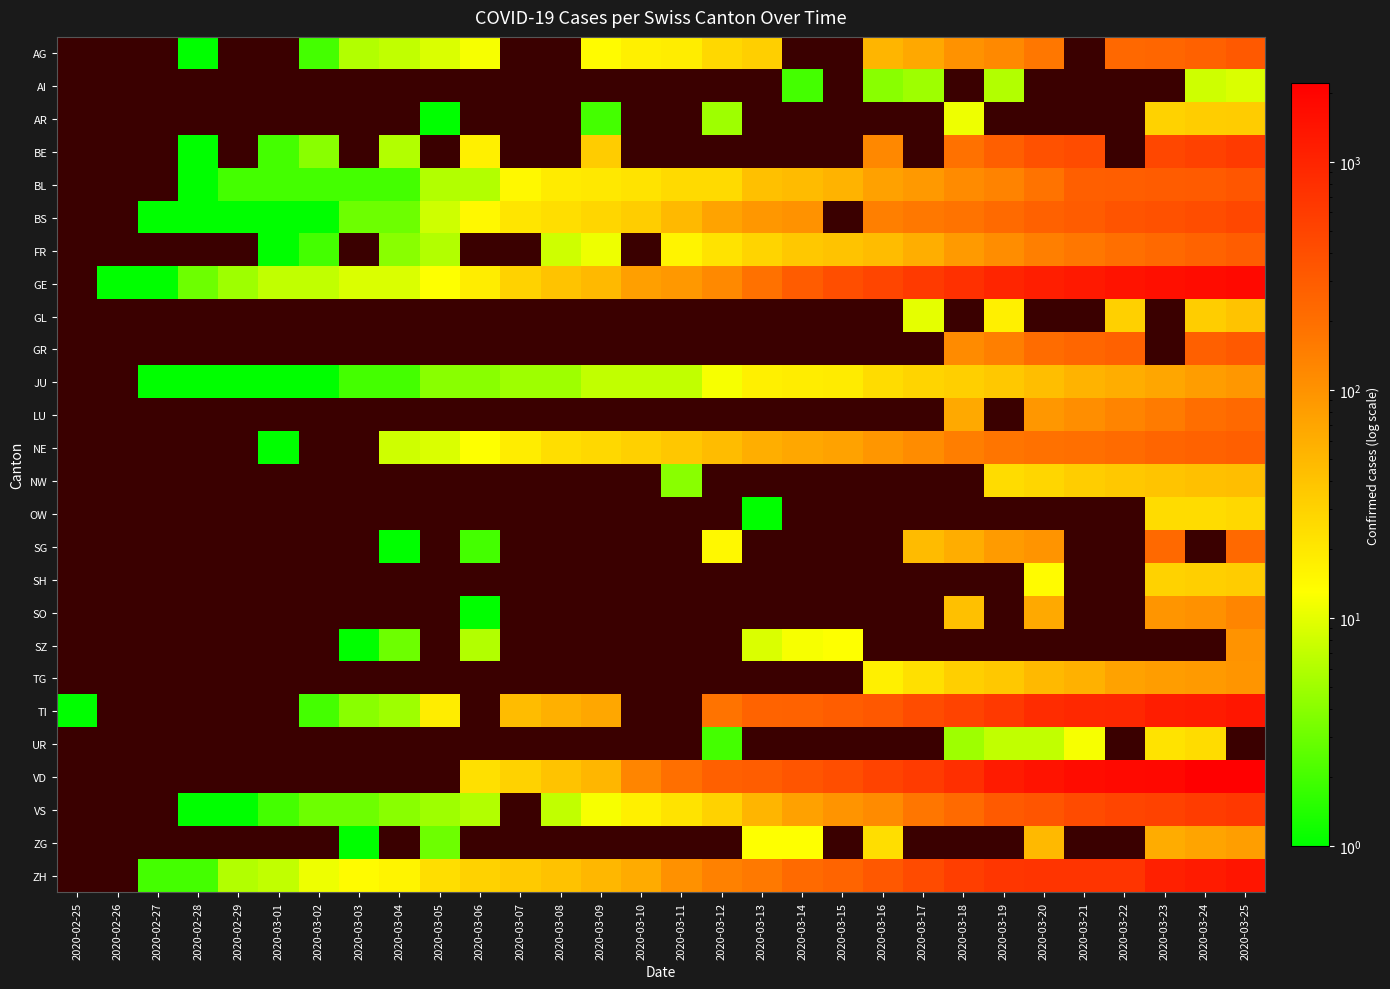

What is the difference between the highest and lowest values at 2020-03-10?

123.0